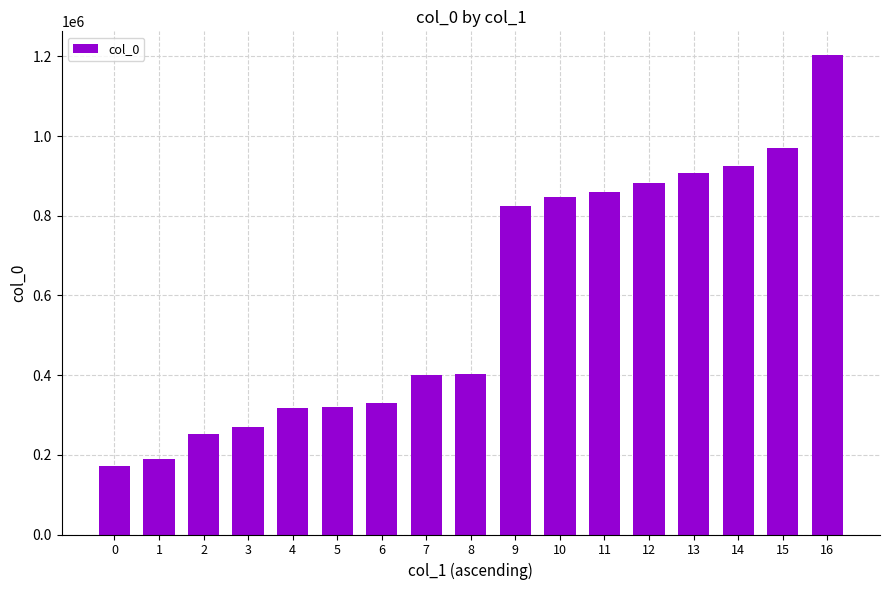

Count the number of categories in the chart.

17